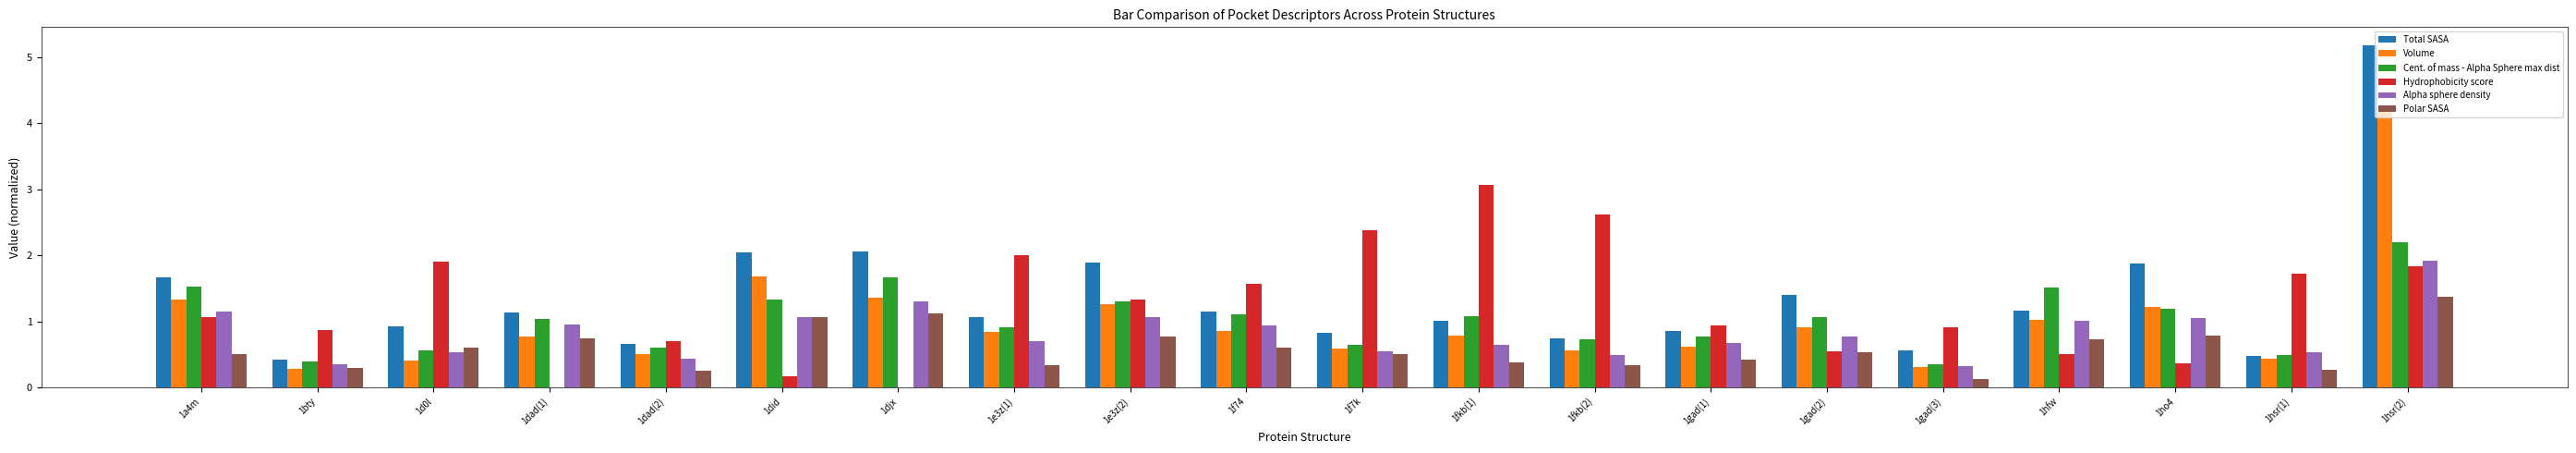

What is the value of the Cent. of mass - Alpha Sphere max dist bar at the 2nd from the left?

0.4